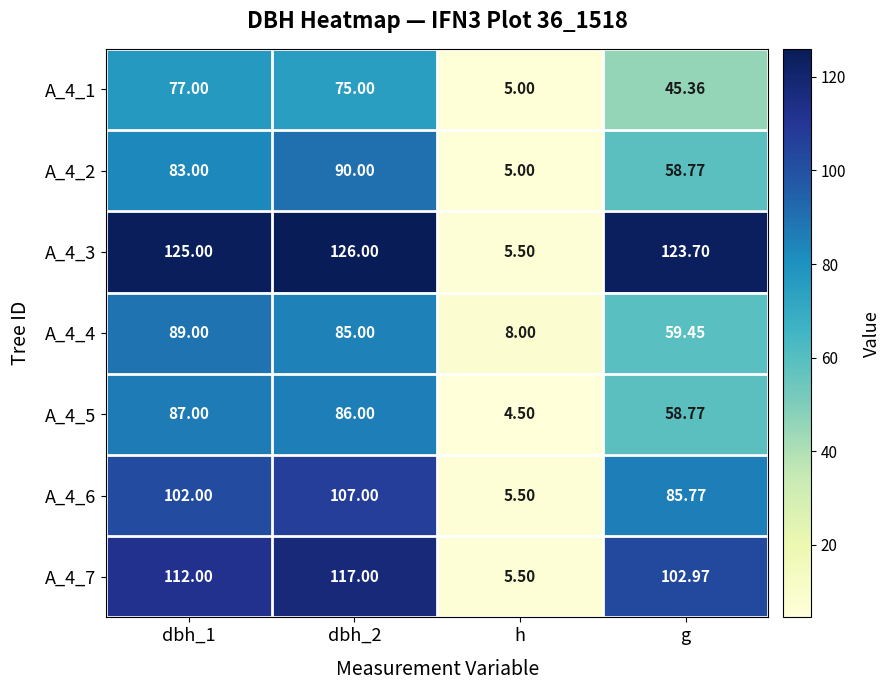

At which label is A_4_7 closest to 61?

g